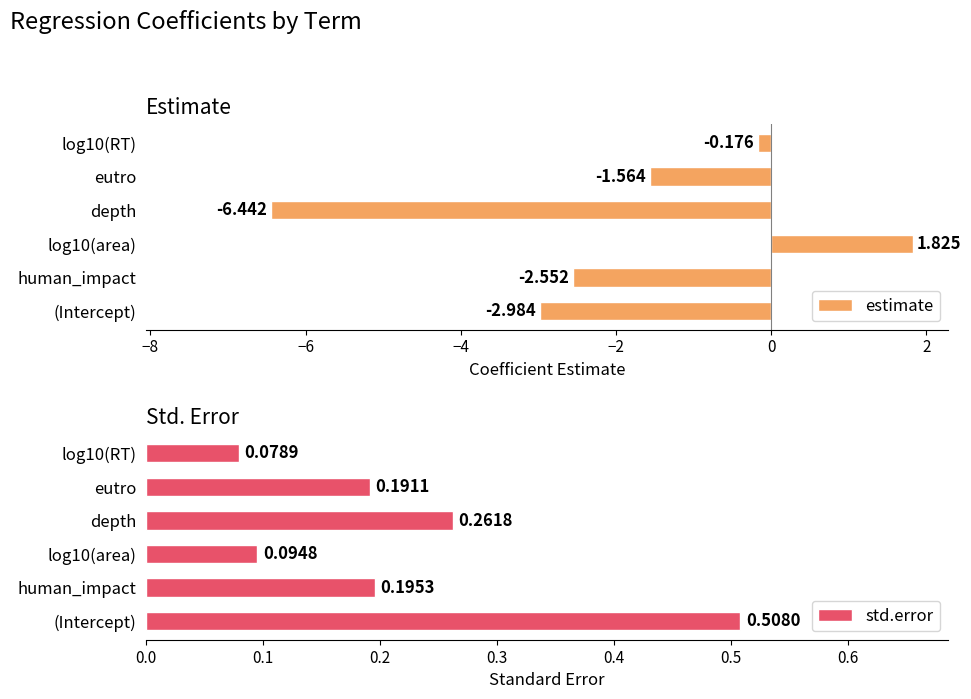

Does the chart contain stacked bars?

No